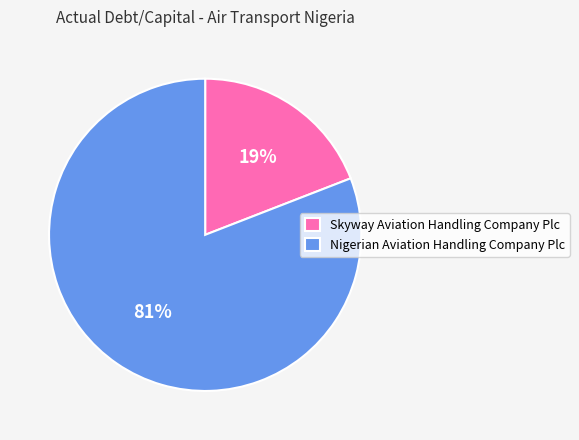

Does any single category account for the majority?

Yes